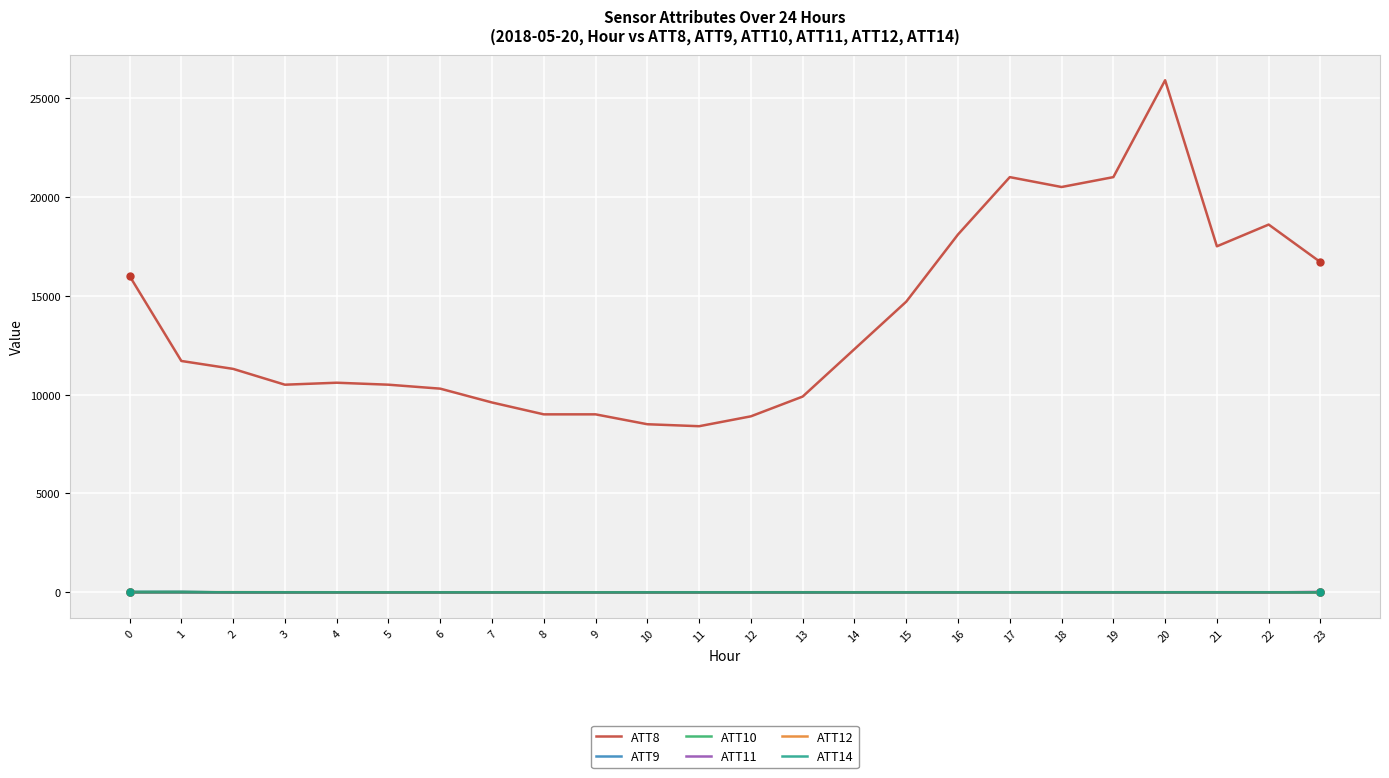

At which category is the sum across all series the highest?

20